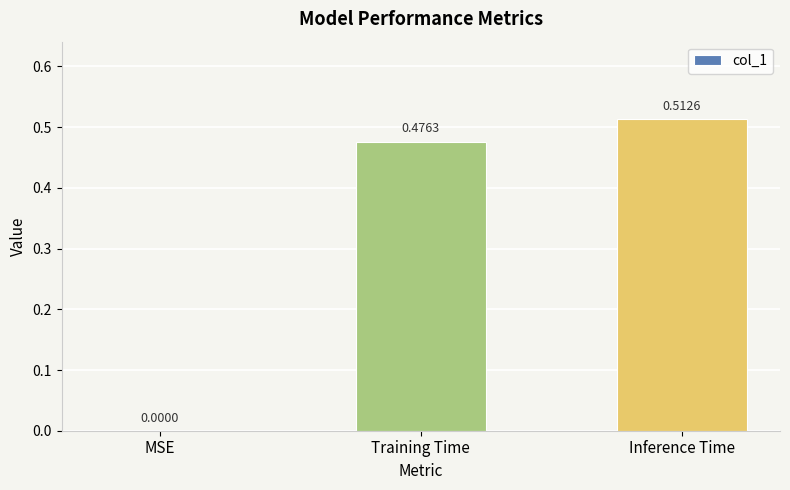

Which category has the highest value across all series?

Inference Time